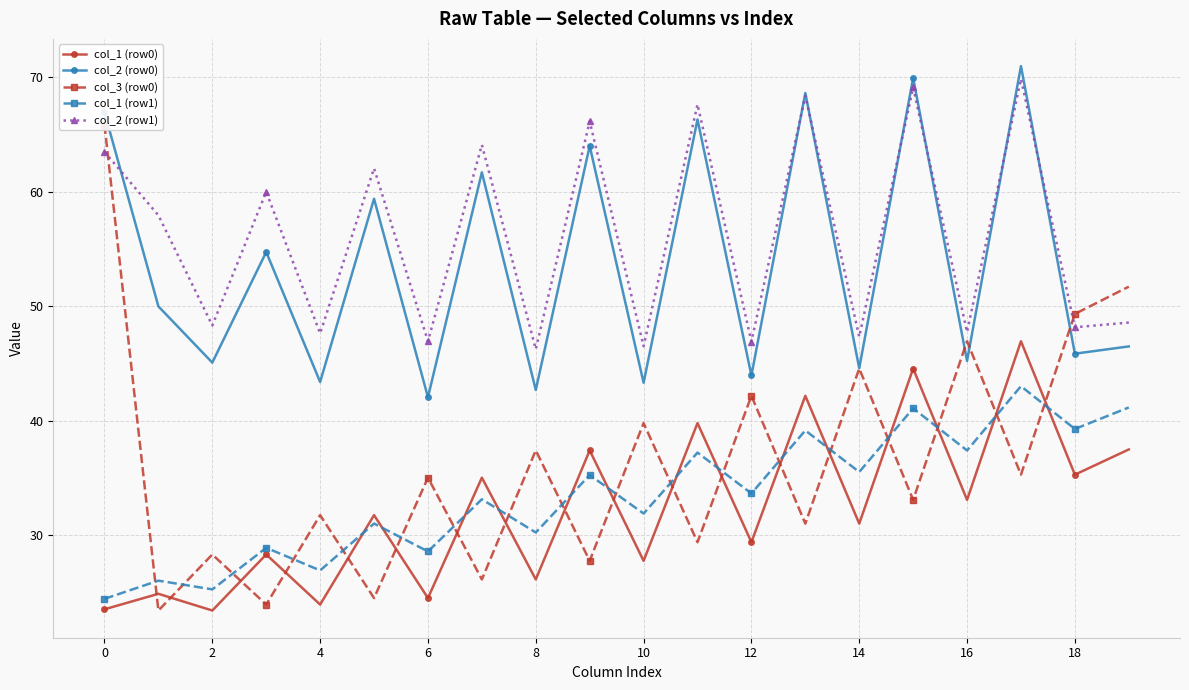

What is the sum of all col_3 (row0) values?

727.7